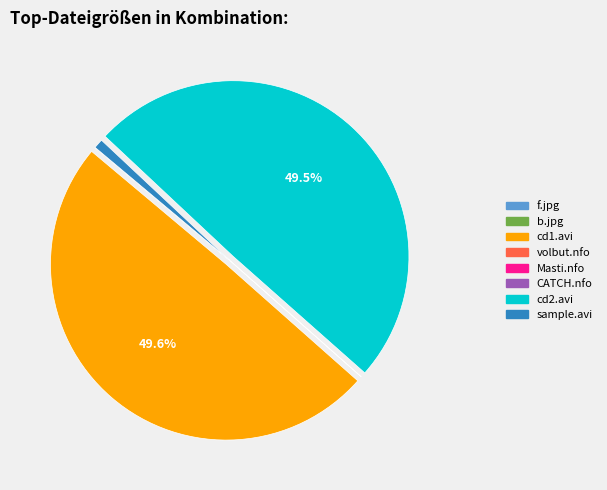

Does any single category account for the majority?

No